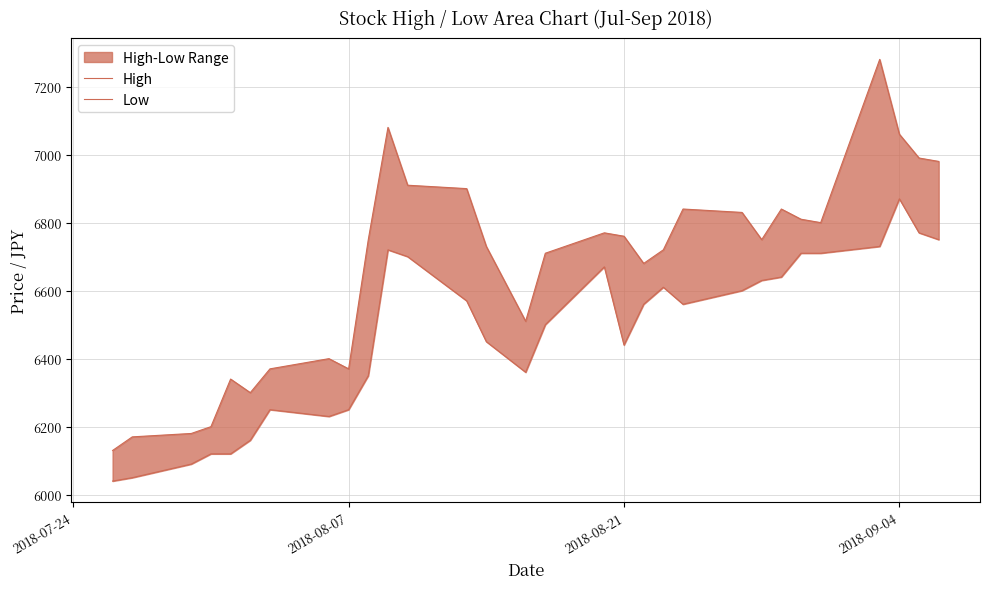

Is the value of Low at 19 greater than the value of High at 5?

Yes